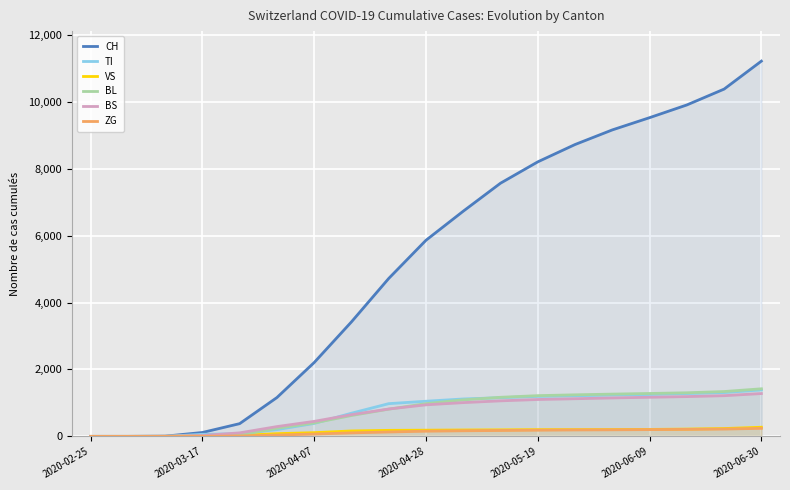

Is it true that BL equals 682 at 10?

False